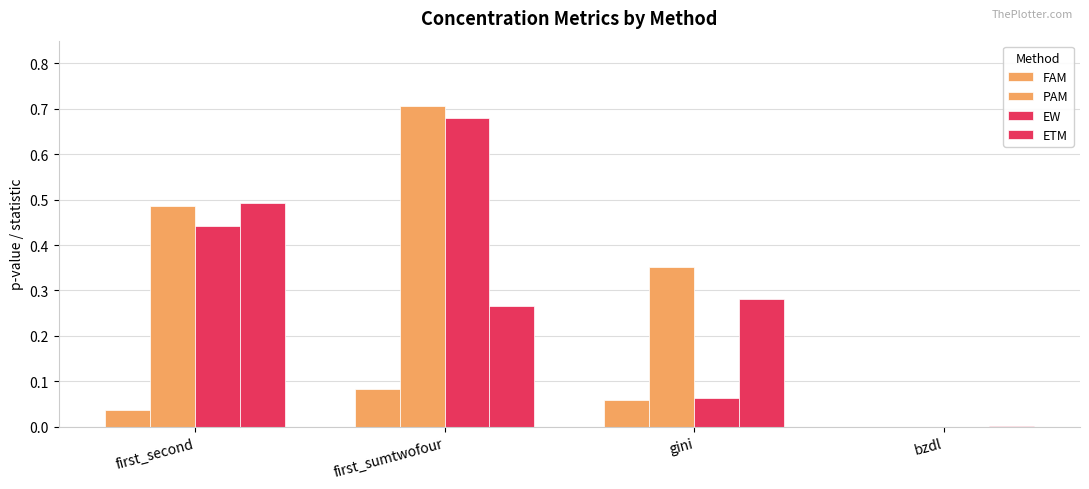

What is the sum of the FAM values at gini and bzdl?

0.1